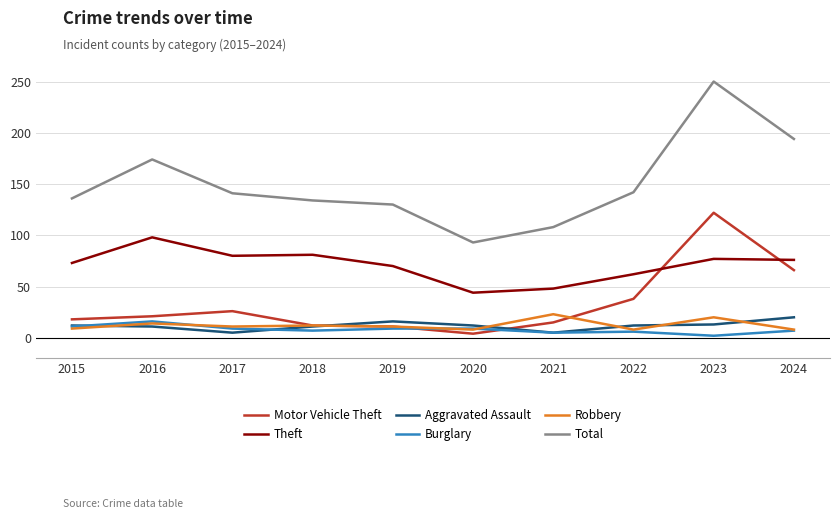

What are all the series names shown in the legend?

Motor Vehicle Theft, Theft, Aggravated Assault, Burglary, Robbery, Total